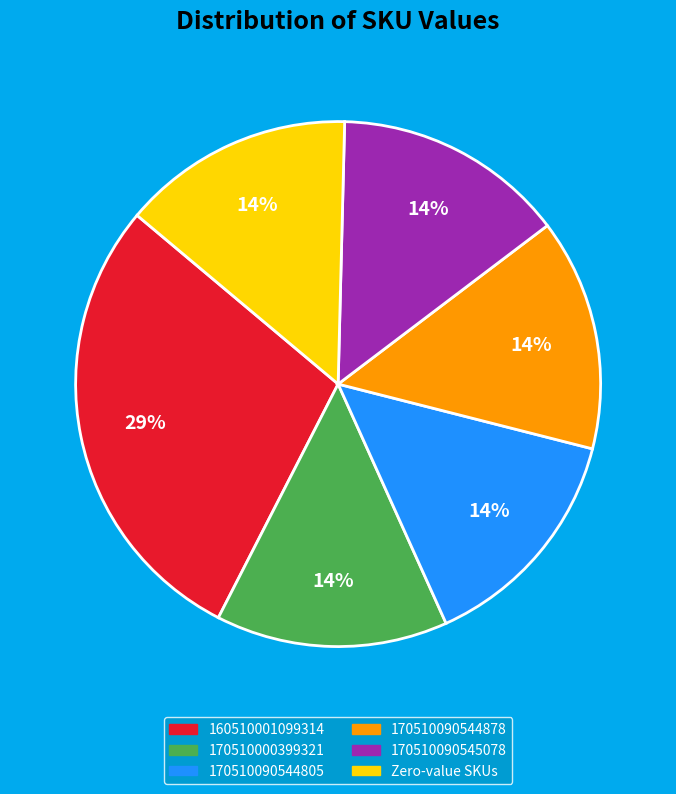

To the nearest percent, what is the average slice percentage?

17%